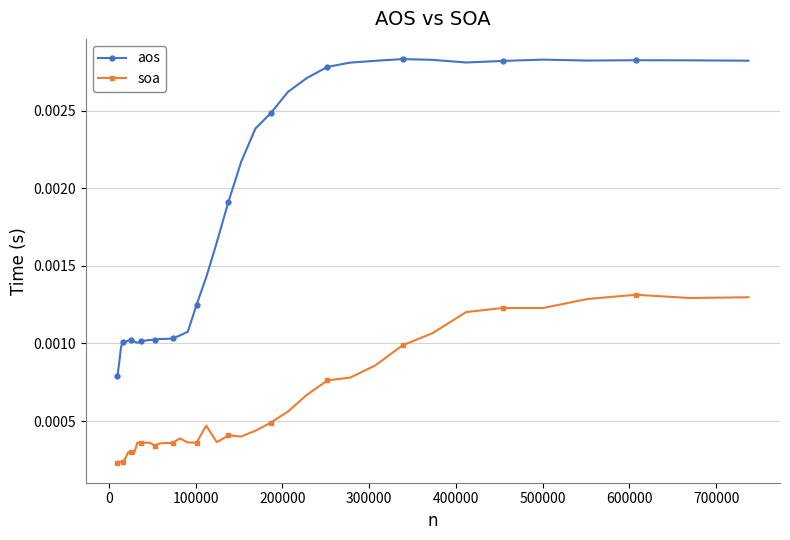

Rank the series by their maximum value, from lowest to highest.

soa, aos